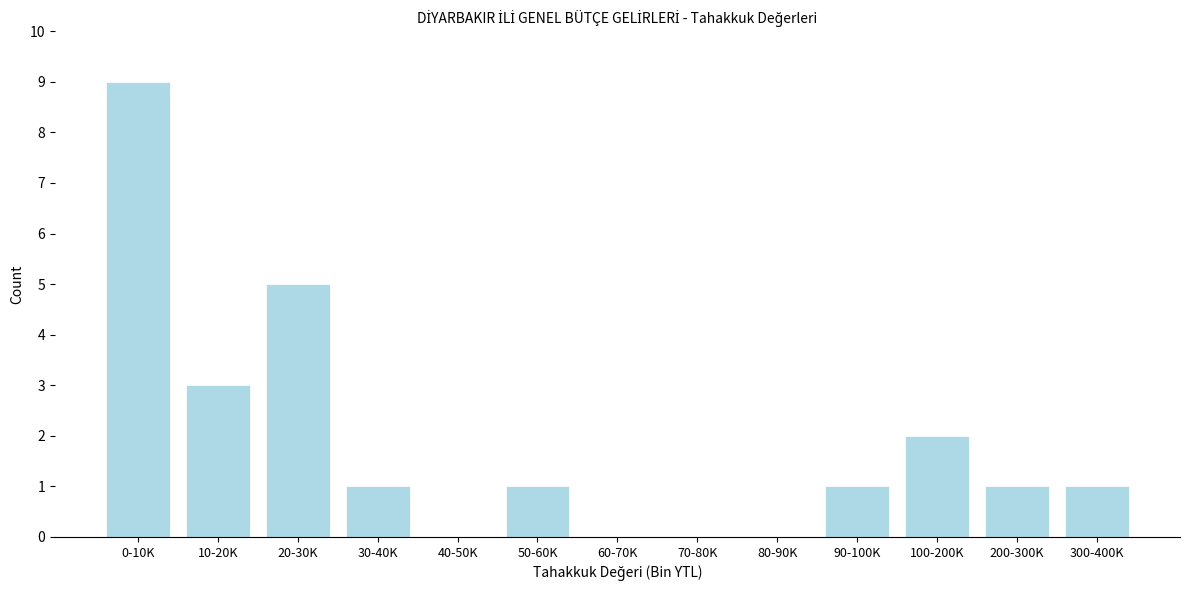

Reading left to right, transcribe all the data shown in this chart.

0-10K=9	10-20K=3	20-30K=5	30-40K=1	40-50K=0	50-60K=1	60-70K=0	70-80K=0	80-90K=0	90-100K=1	100-200K=2	200-300K=1	300-400K=1